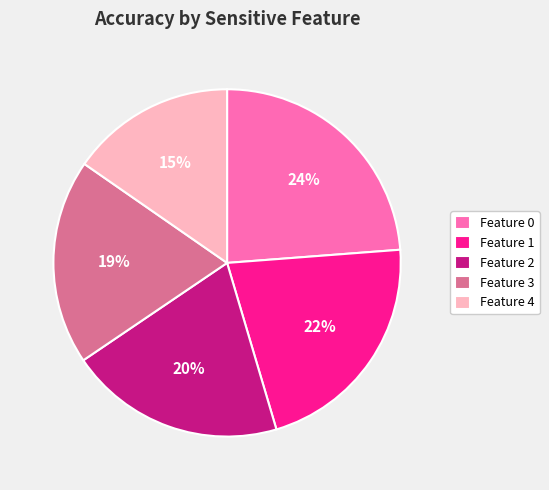

What is the smallest slice in the pie chart?

Feature 4